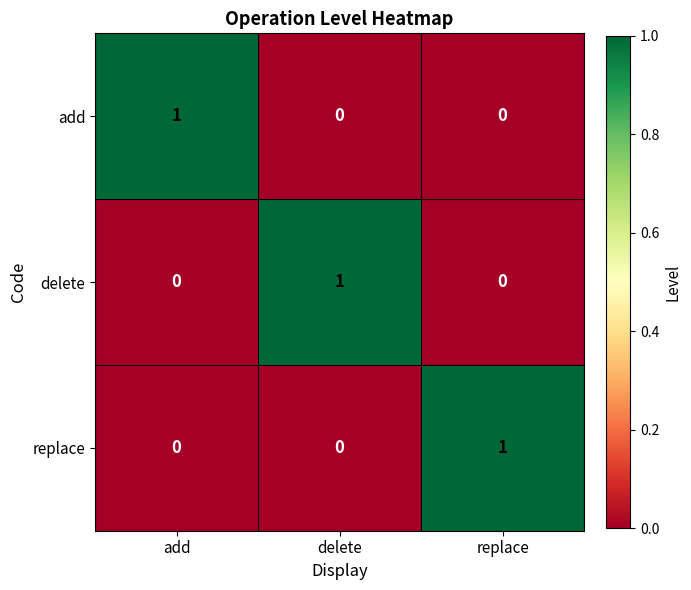

What is the spread (max minus min) of values at replace?

1